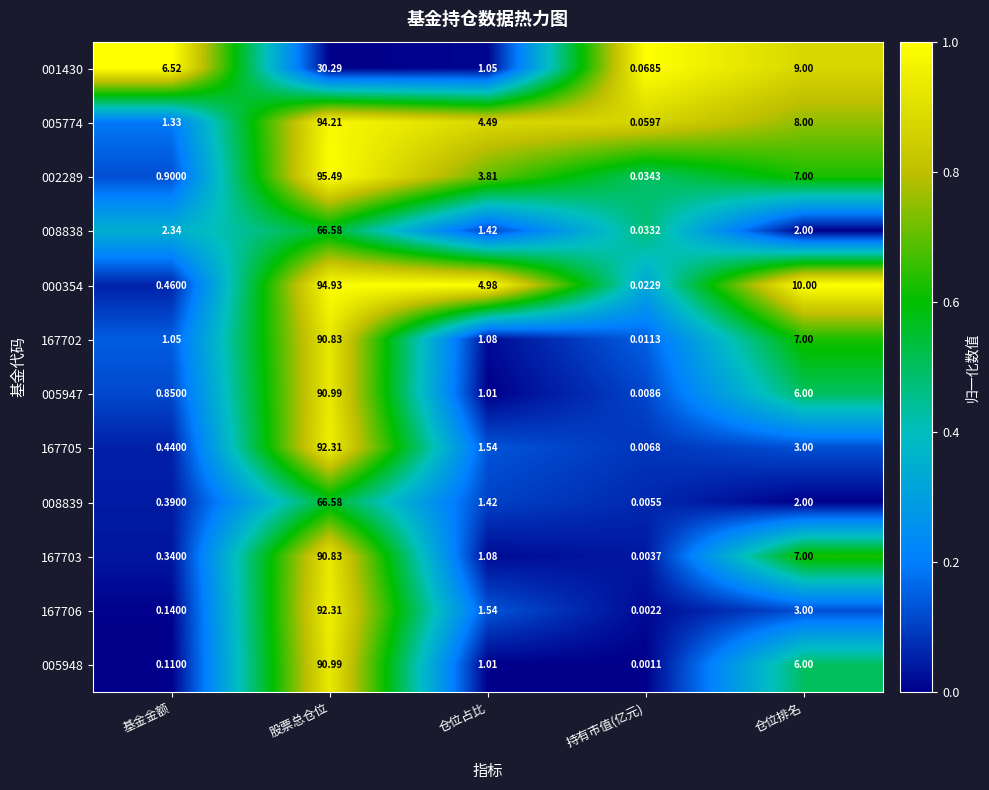

Rank the categories by 167706 value from lowest to highest.

持有市值(亿元), 基金金额, 仓位占比, 仓位排名, 股票总仓位